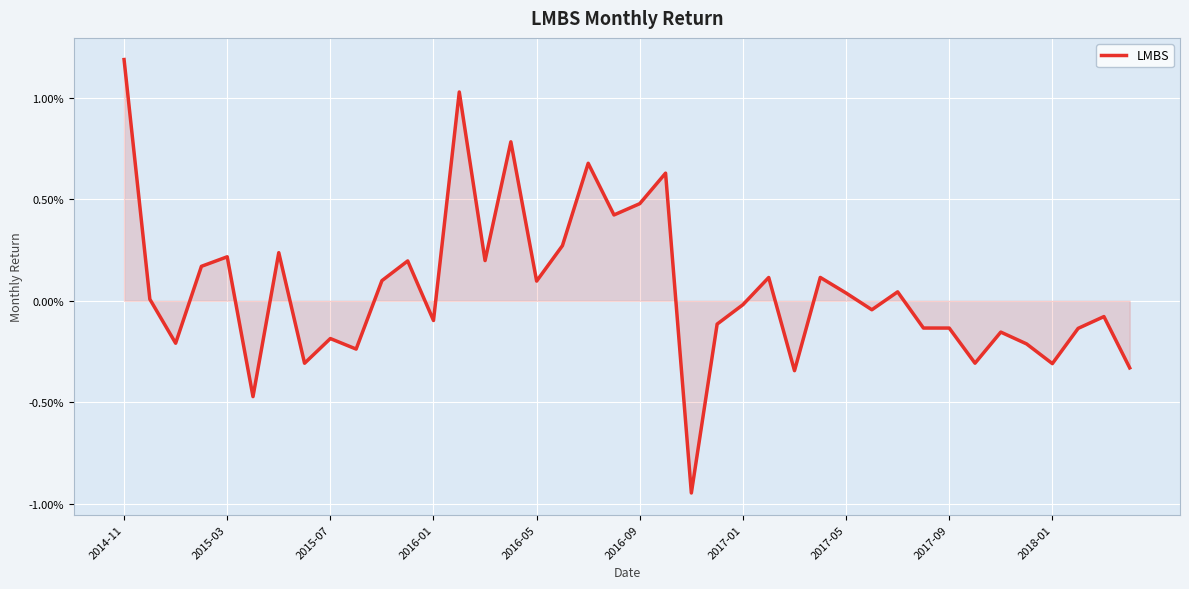

Is this an area chart (filled region under the line)?

Yes